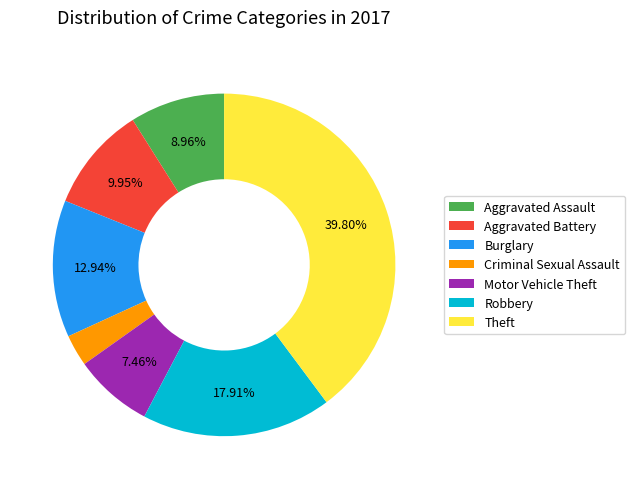

What percentage is the Robbery slice, to the nearest percent?

18%